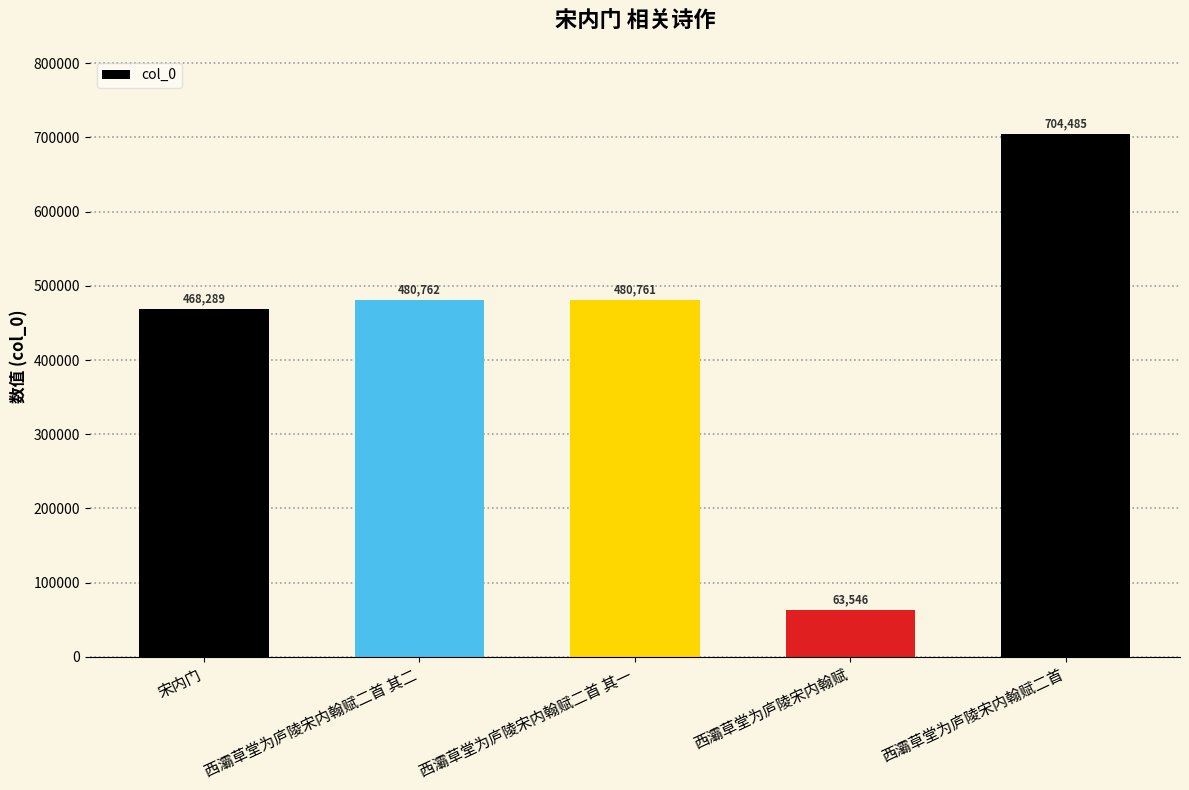

List the labels in order of value, smallest first.

西灞草堂为庐陵宋内翰赋, 宋内门, 西灞草堂为庐陵宋内翰赋二首 其一, 西灞草堂为庐陵宋内翰赋二首 其二, 西灞草堂为庐陵宋内翰赋二首